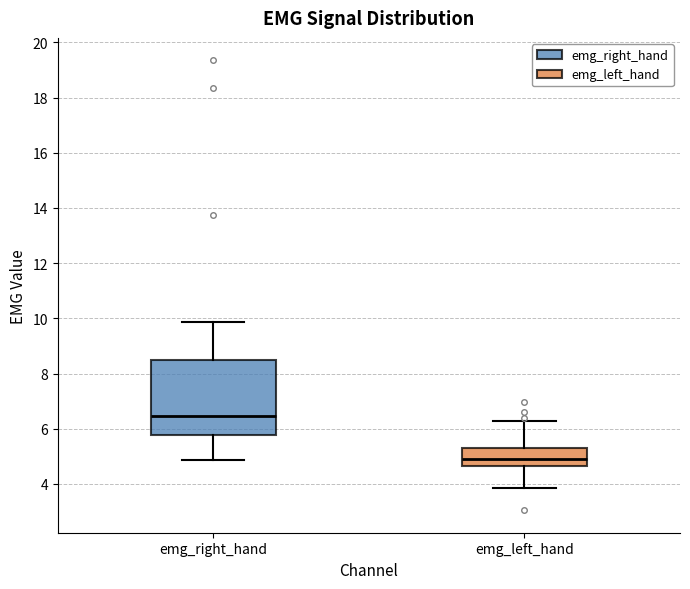

Where is the lower edge of the box for emg_right_hand on the y-axis? The values are not printed on the chart, so give them approximately, as read against the axis.

5.8